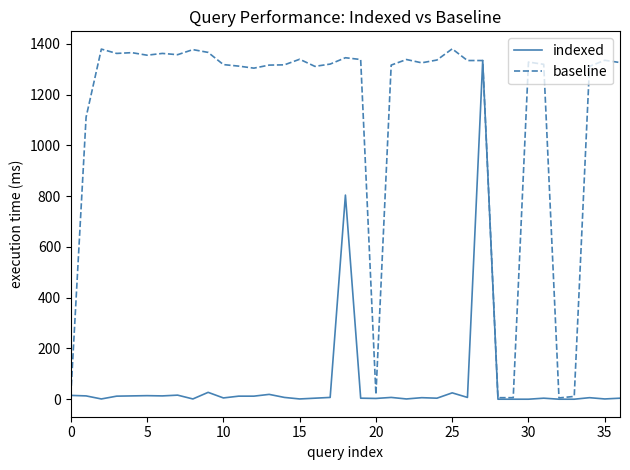

What is the difference between the second highest and second lowest values in the indexed series?

804